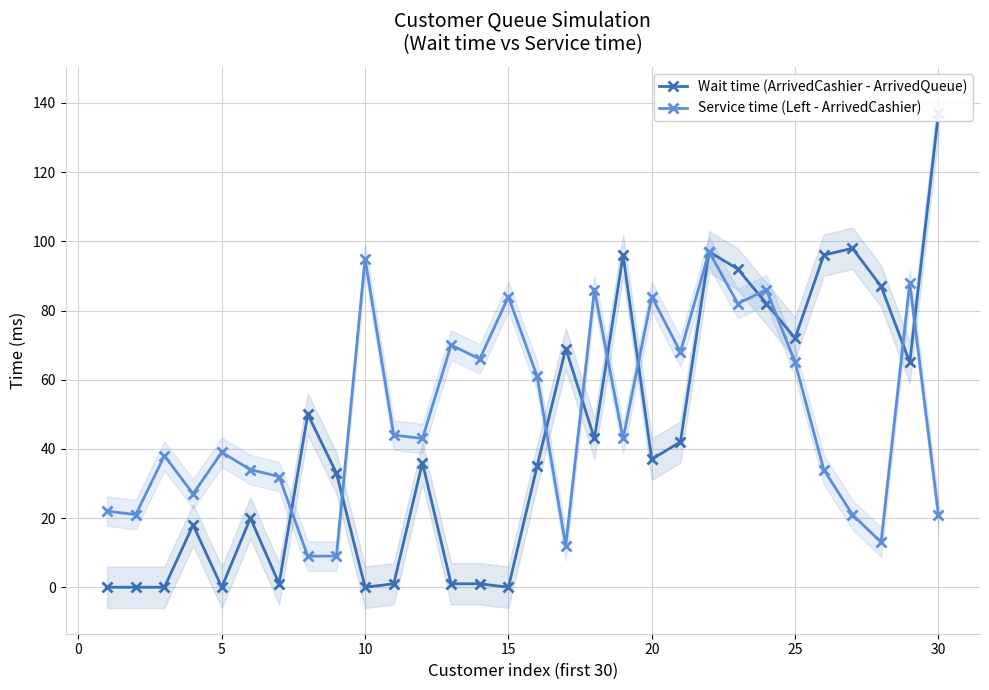

What is the lowest value of the Service time (Left - ArrivedCashier) series?

9